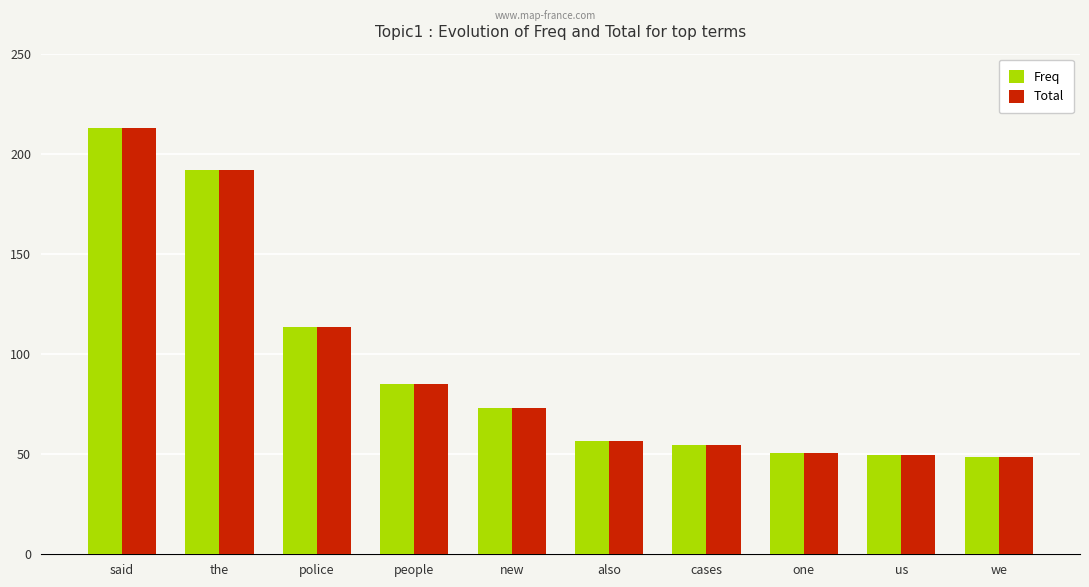

Is the value of Total at us greater than the value of Freq at new?

No